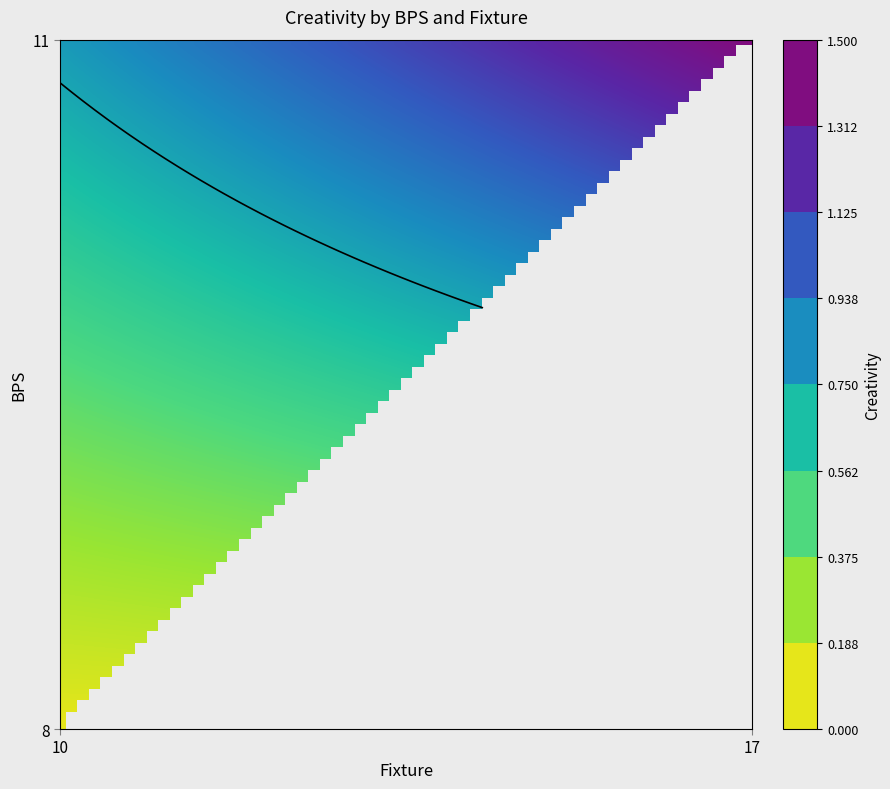

List the series in order of their overall mean, lowest first.

8, 11